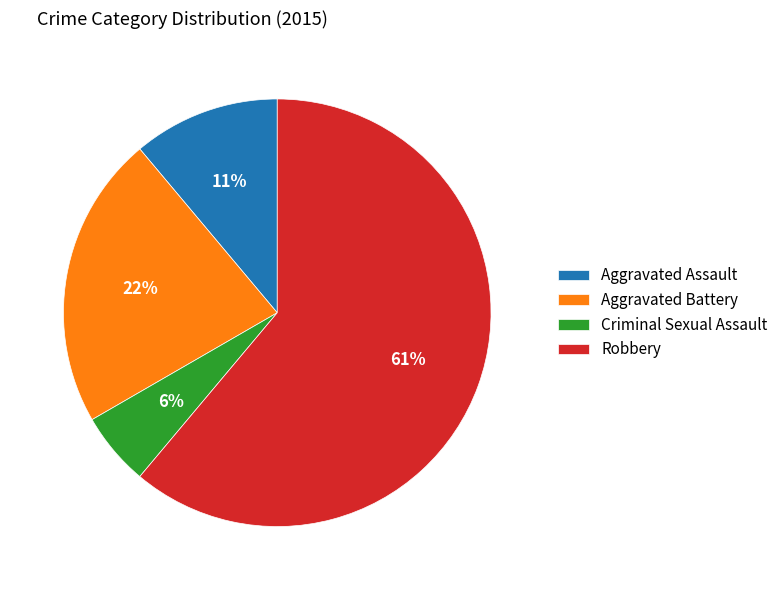

Between Robbery and Aggravated Assault, which is larger?

Robbery